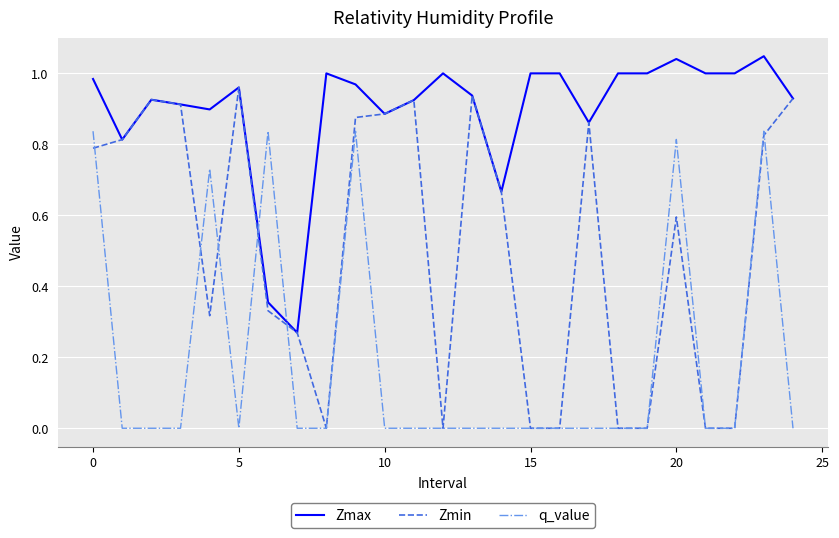

After their last crossing, which series has the higher values: Zmax or q_value?

Zmax